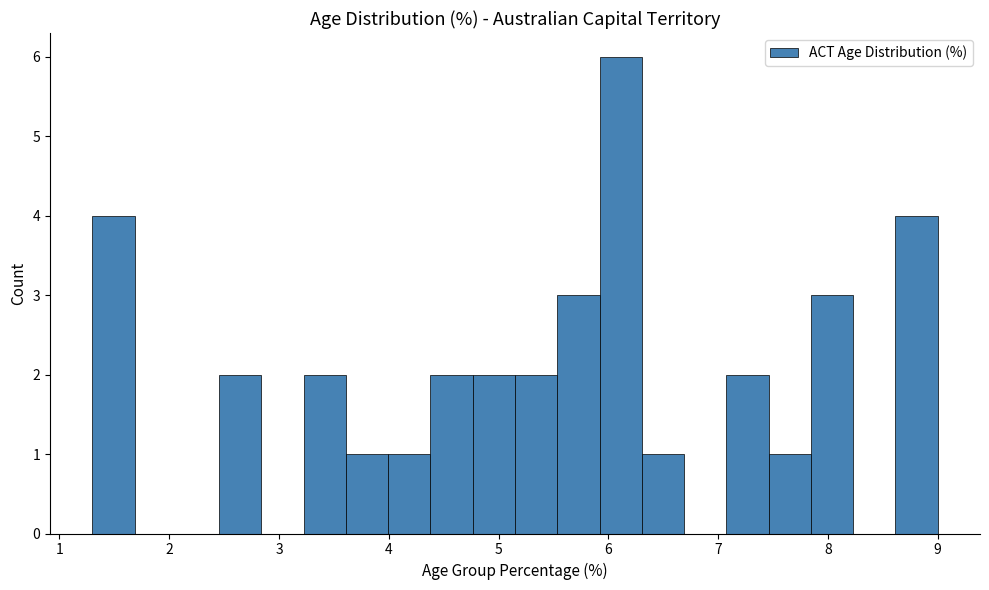

Around what value on the x-axis is the tallest bar? Give the approximate position of its centre, as read against the axis.

6.1